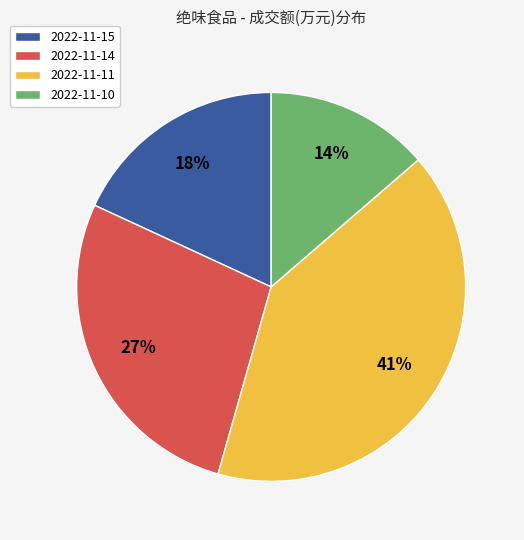

To the nearest percent, what is the average slice percentage?

25%